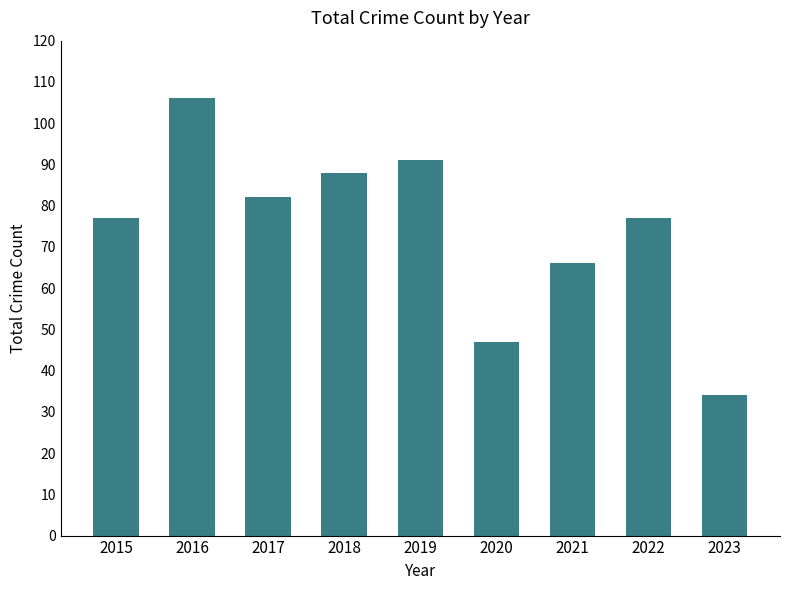

Does the chart contain any negative values?

No